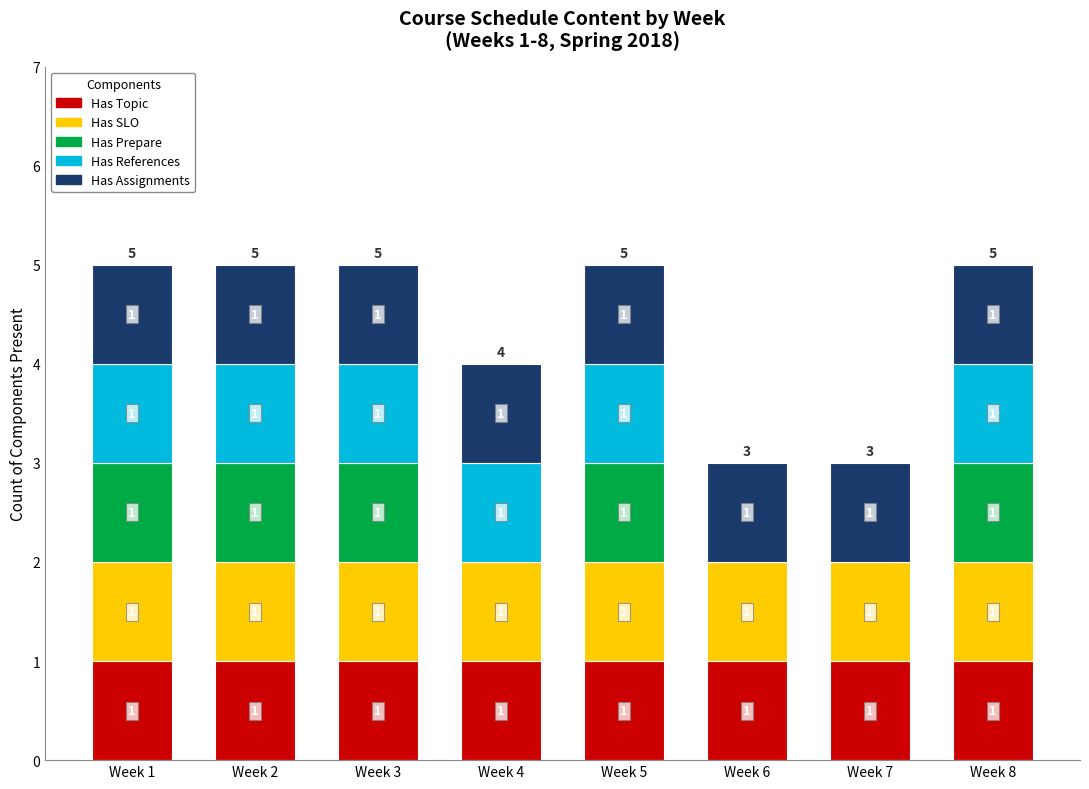

Reading left to right, list the values for the Has Topic series.

Week 1=1	Week 2=1	Week 3=1	Week 4=1	Week 5=1	Week 6=1	Week 7=1	Week 8=1